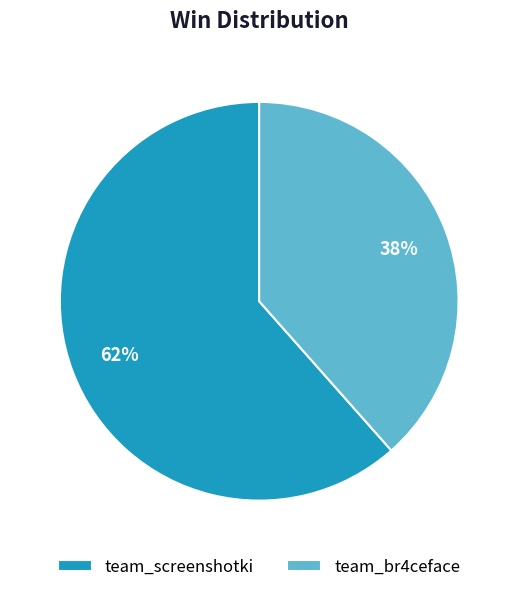

To the nearest percent, what portion does team_screenshotki represent?

62%